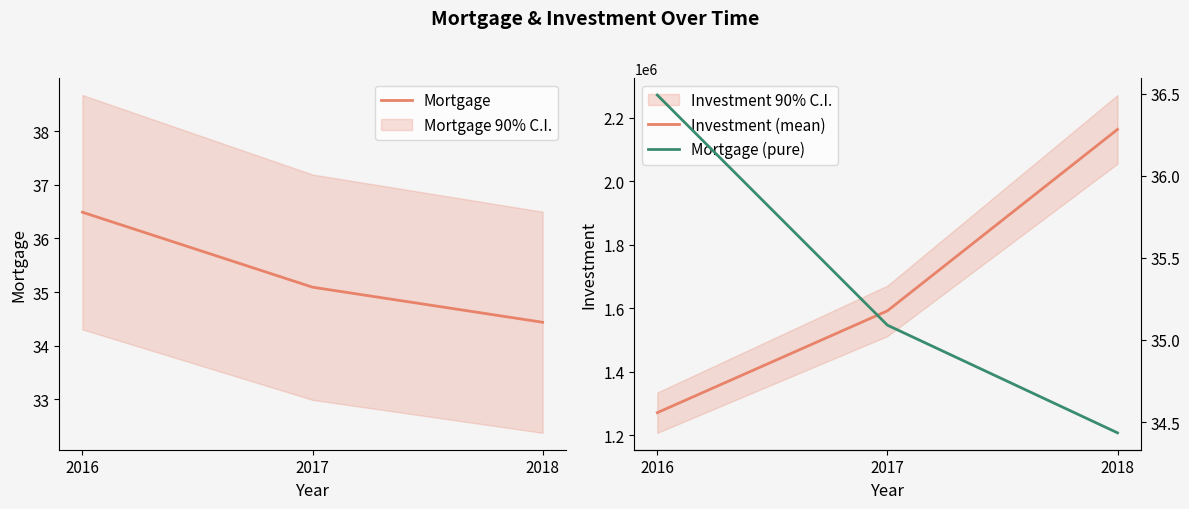

What is the sum of the Mortgage (pure) values at 2017 and 2016?

71.6